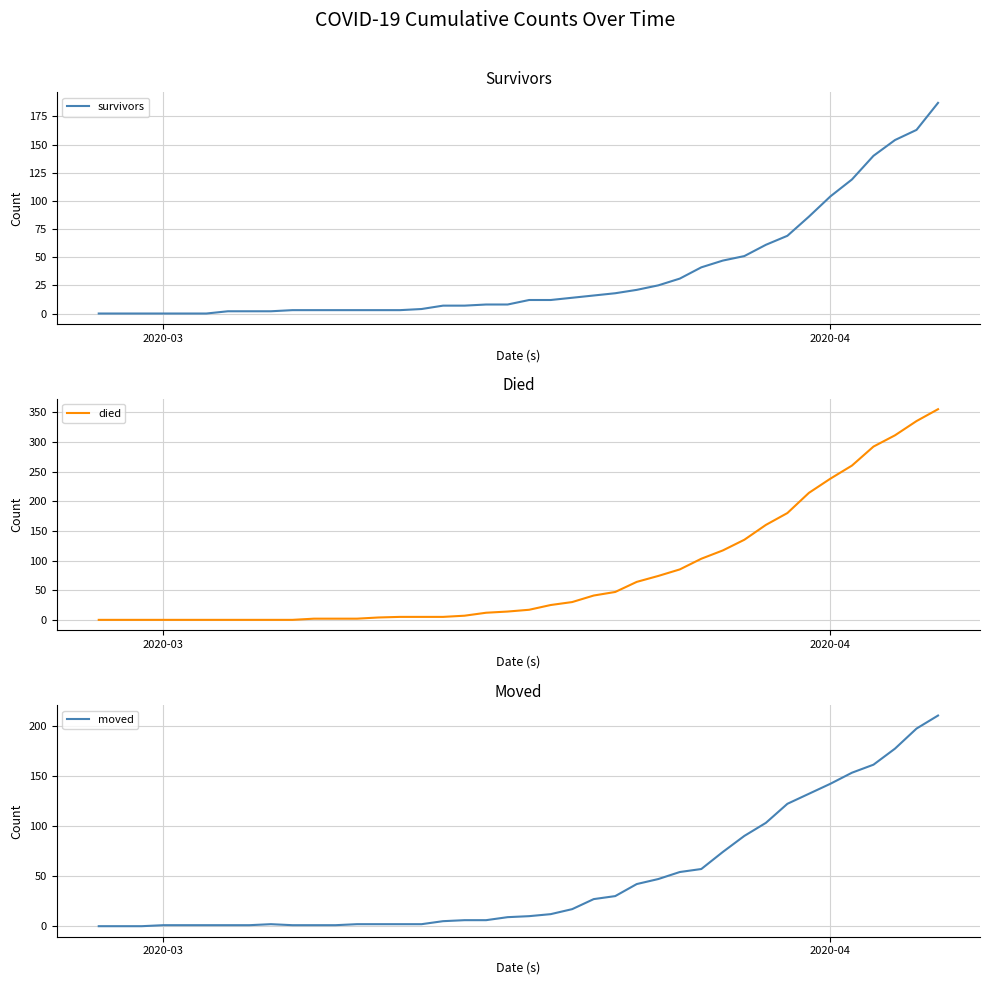

What is the highest value of the survivors series?

187